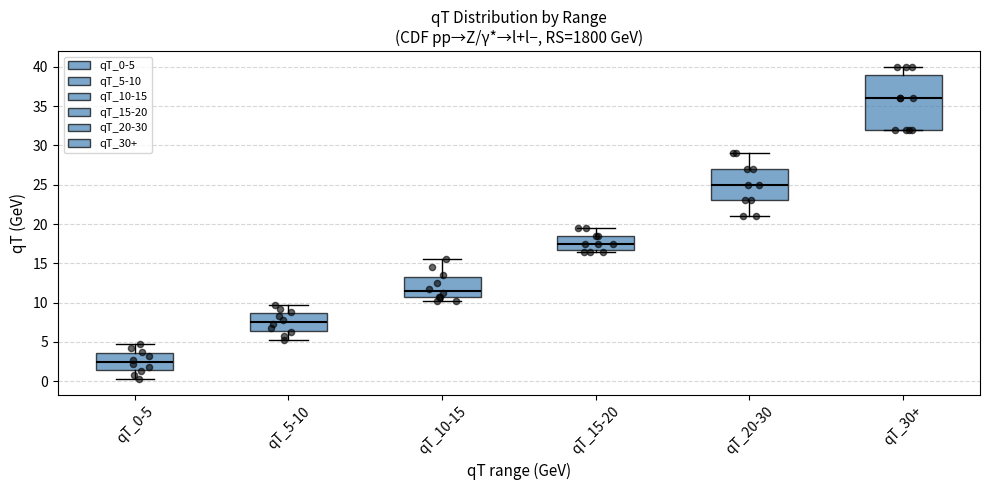

Reading left to right, read every box against the y-axis: the position of its median line, the range the box covers, and the ends of its whiskers. The values are not printed on the chart, so give them approximately, as read against the axis.

qT_0-5: median 2.5, box 1.5 to 3.5, whiskers 0.5 to 5.0
qT_5-10: median 7.5, box 6.5 to 8.5, whiskers 5.5 to 10.0
qT_10-15: median 11.5, box 11.0 to 13.5, whiskers 10.5 to 15.5
qT_15-20: median 17.5, box 17.0 to 18.5, whiskers 16.5 to 19.5
qT_20-30: median 25.0, box 23.0 to 27.0, whiskers 21.0 to 29.0
qT_30+: median 36.0, box 32.0 to 39.0, whiskers 32.0 to 40.0